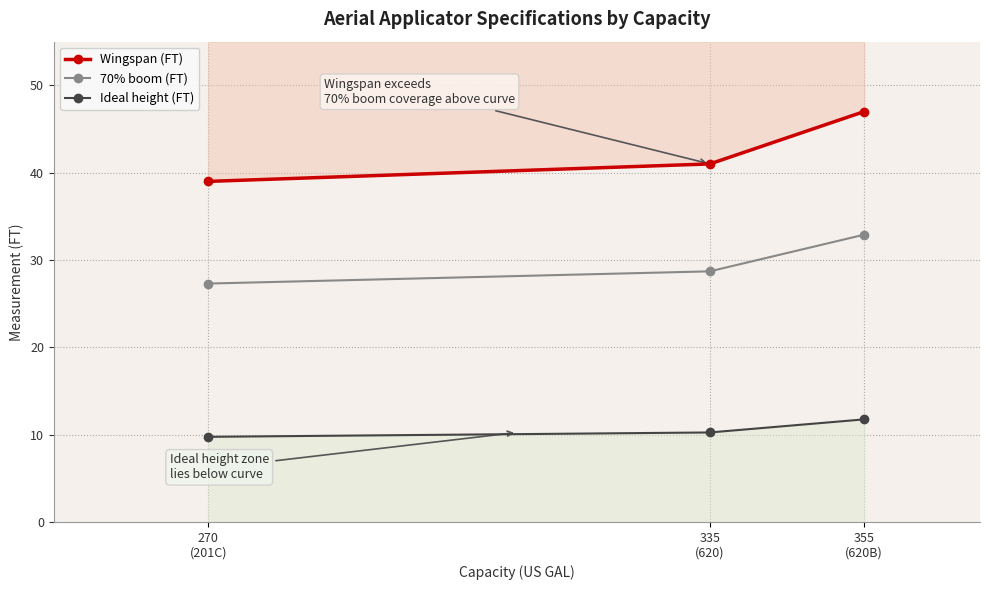

Count the Wingspan (FT) values in the range 39 to 47.

3